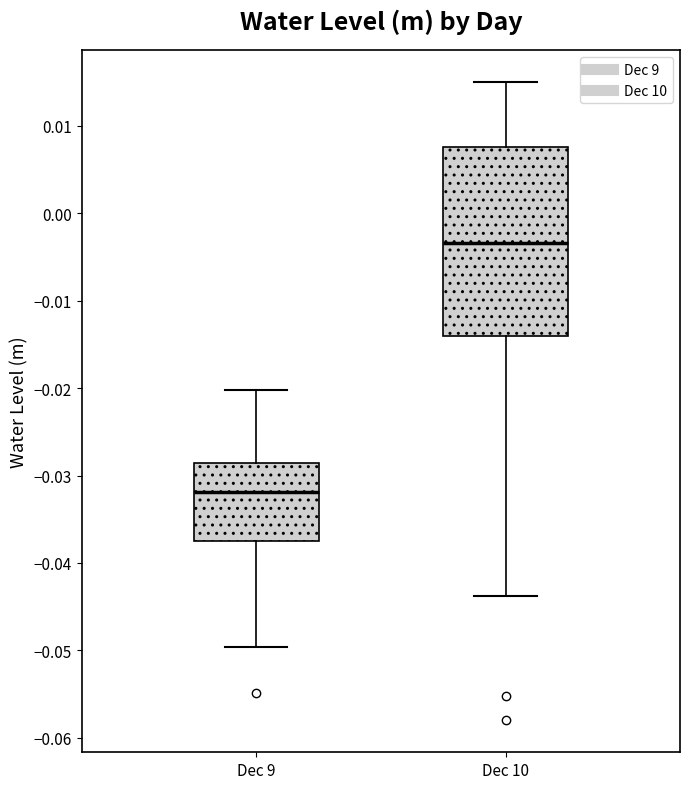

Which box's median line is the lowest?

Dec 9